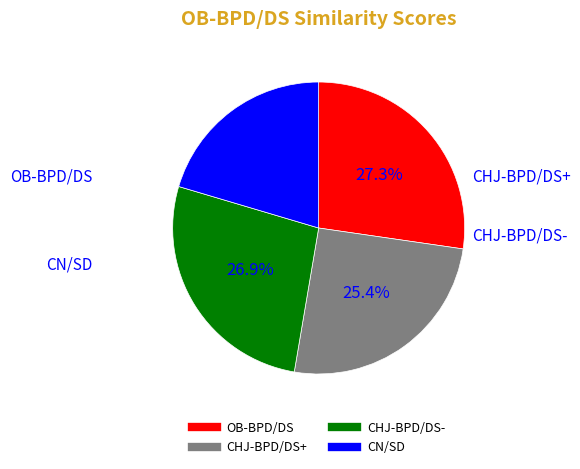

What is the smallest slice in the pie chart?

CN/SD